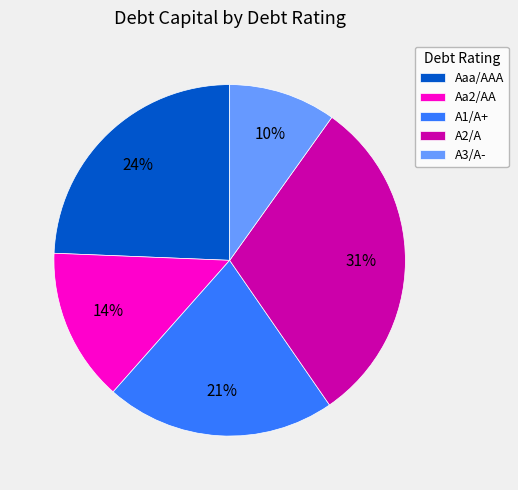

To the nearest percent, what is the difference between the Aaa/AAA and A1/A+ slice percentages?

3%